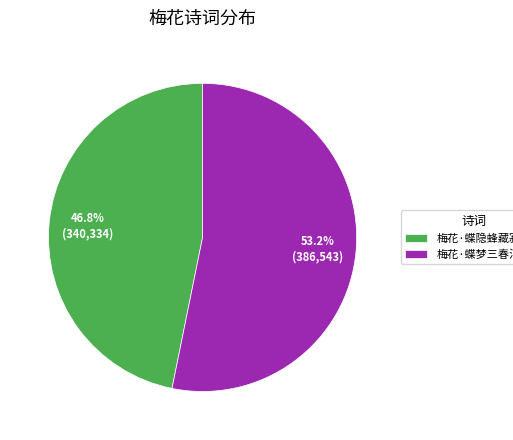

Does 梅花·蝶隐蜂藏寂众芳 represent more than half of the total?

No